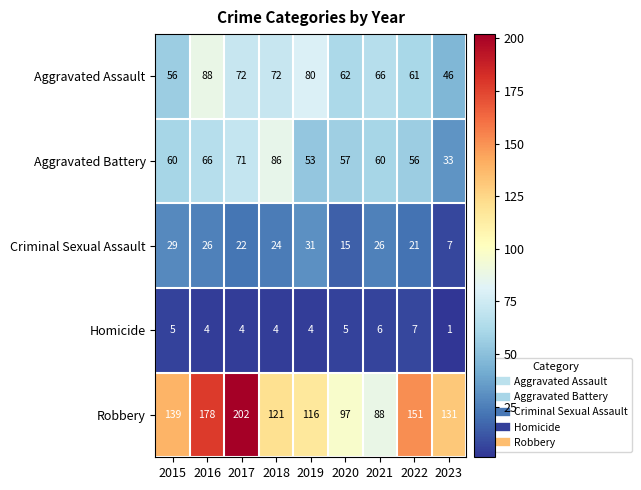

Which series changed the most between 2018 and 2021?

Robbery